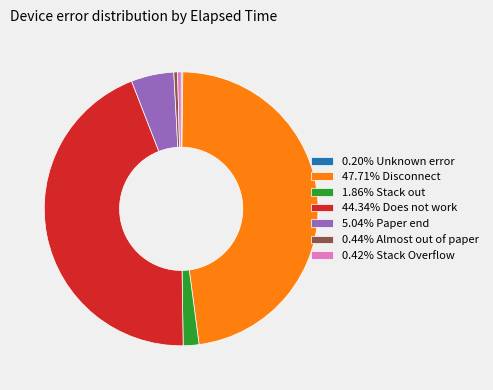

Does 0.44% Almost out of paper represent more than half of the total?

No